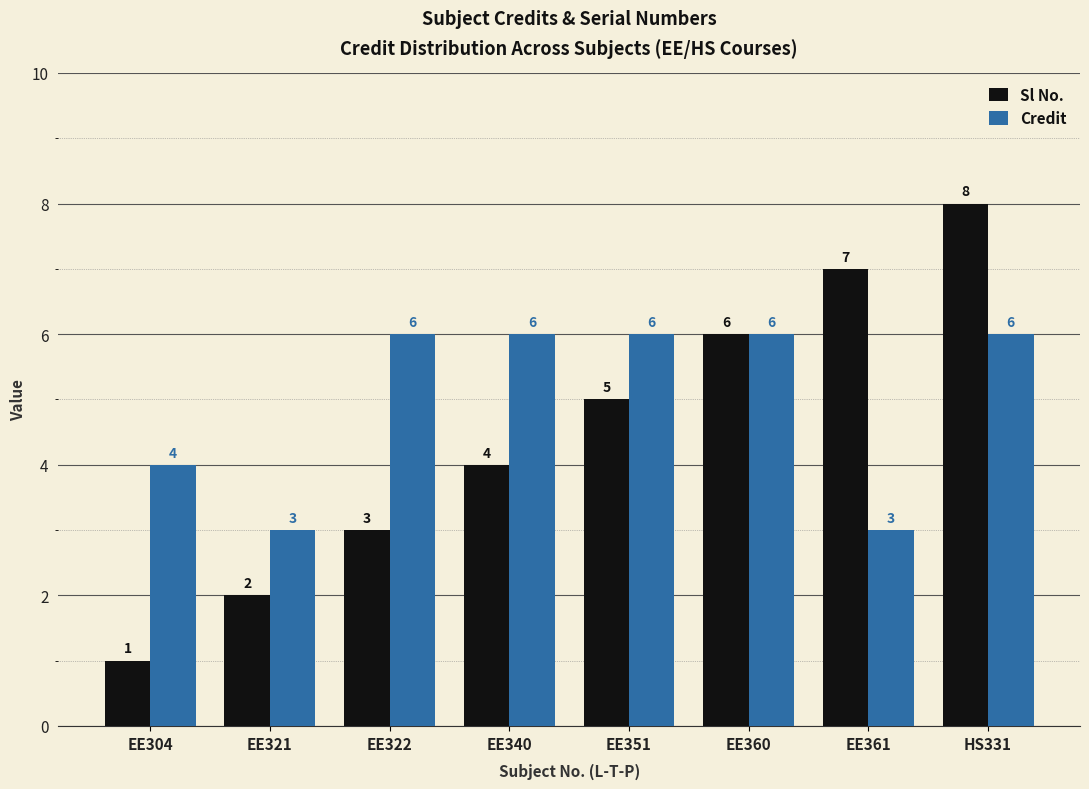

The value of Credit at EE351 is 8. True or false?

False